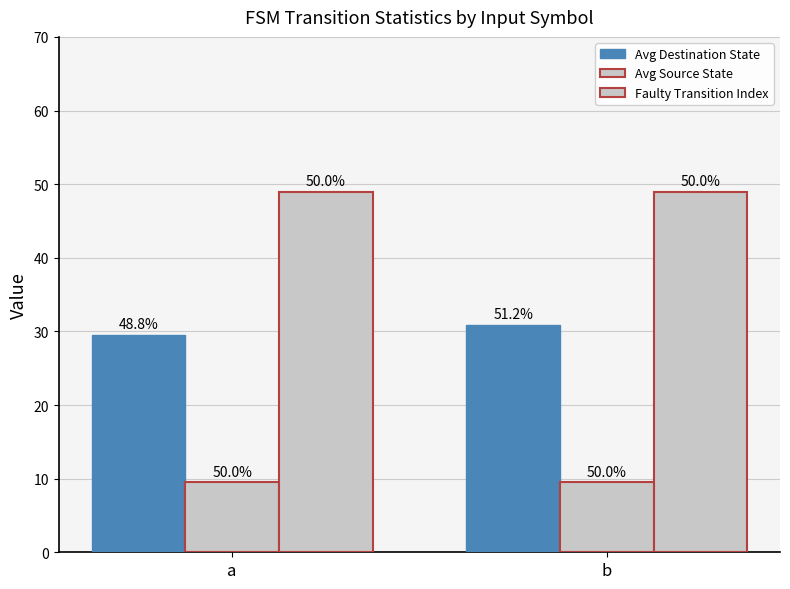

What value does the Avg Source State series have at a?

9.5